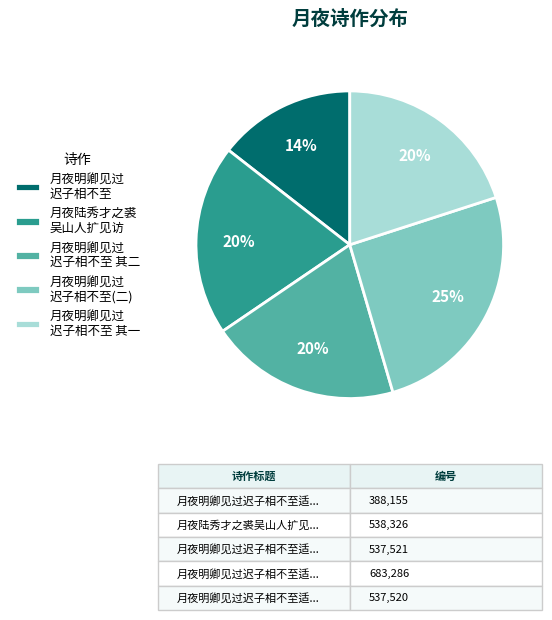

Count the number of slices in the pie.

5